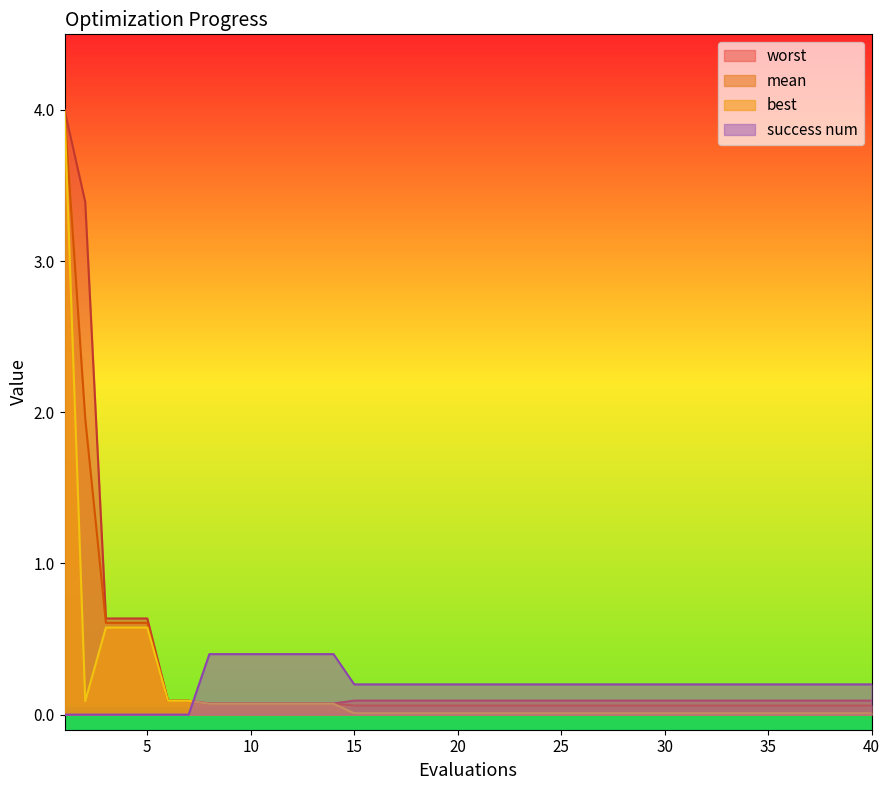

The value of best at 6 is 0.0. True or false?

False